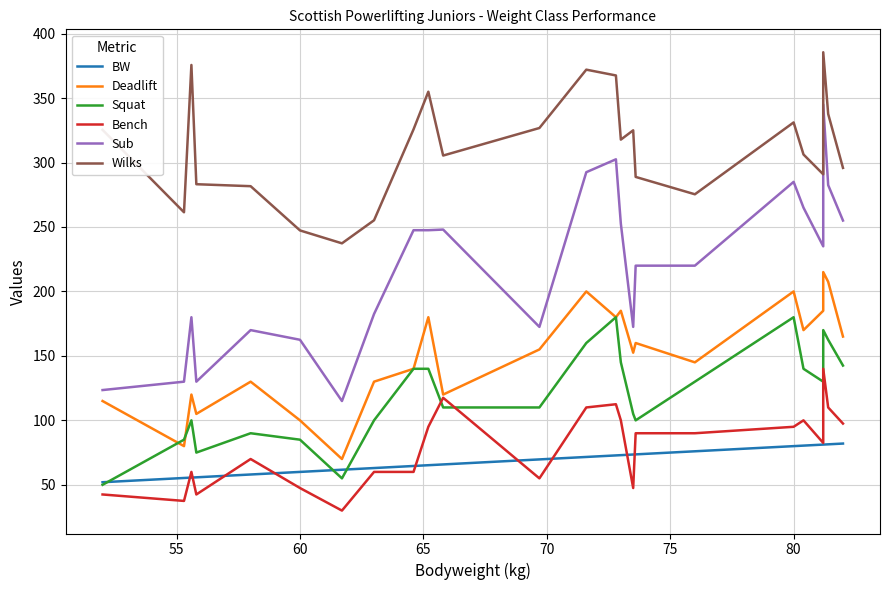

True or false: BW has a value of 42.6 at 80.

False